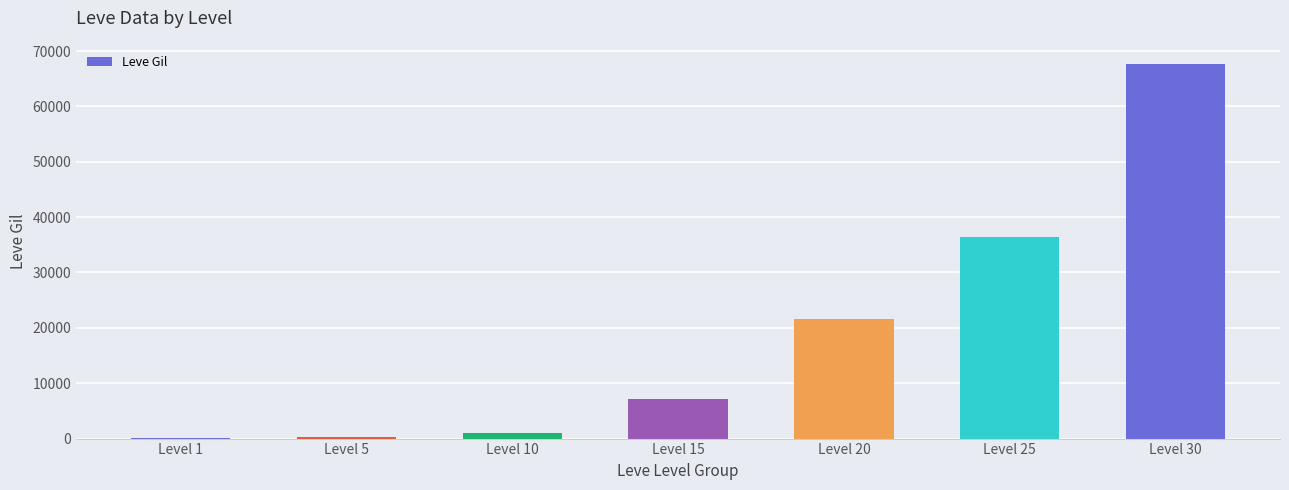

Which label corresponds to the largest value in the chart?

Level 30